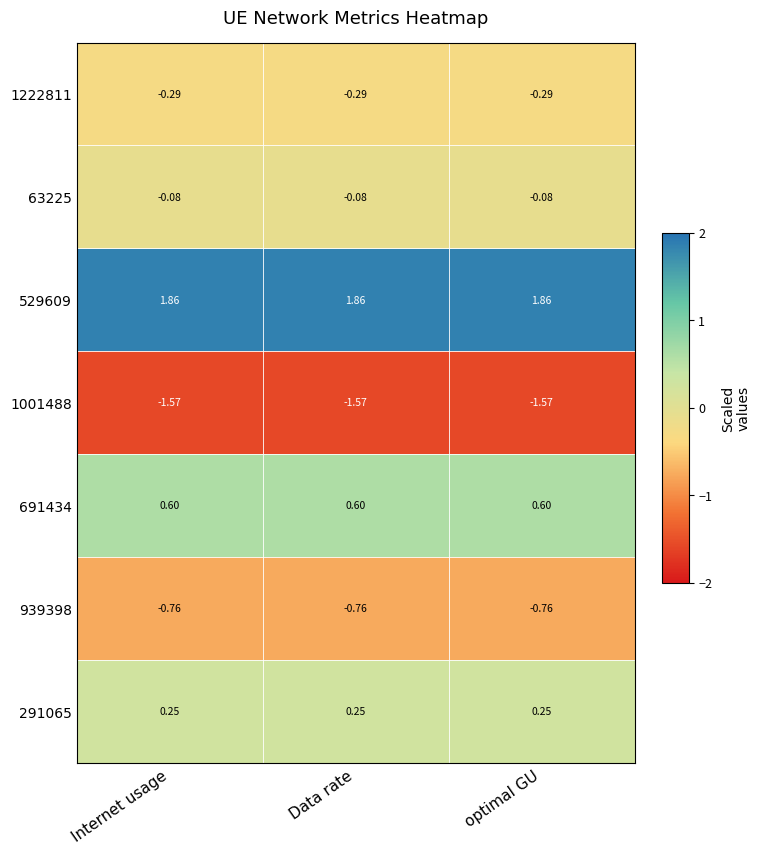

Is the value of 939398 at Internet usage greater than the value of 63225 at Data rate?

No